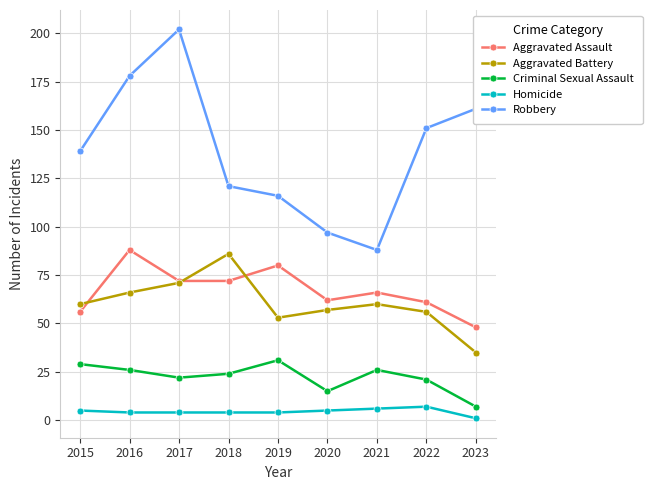

Where does the Homicide series first go above 4?

2015